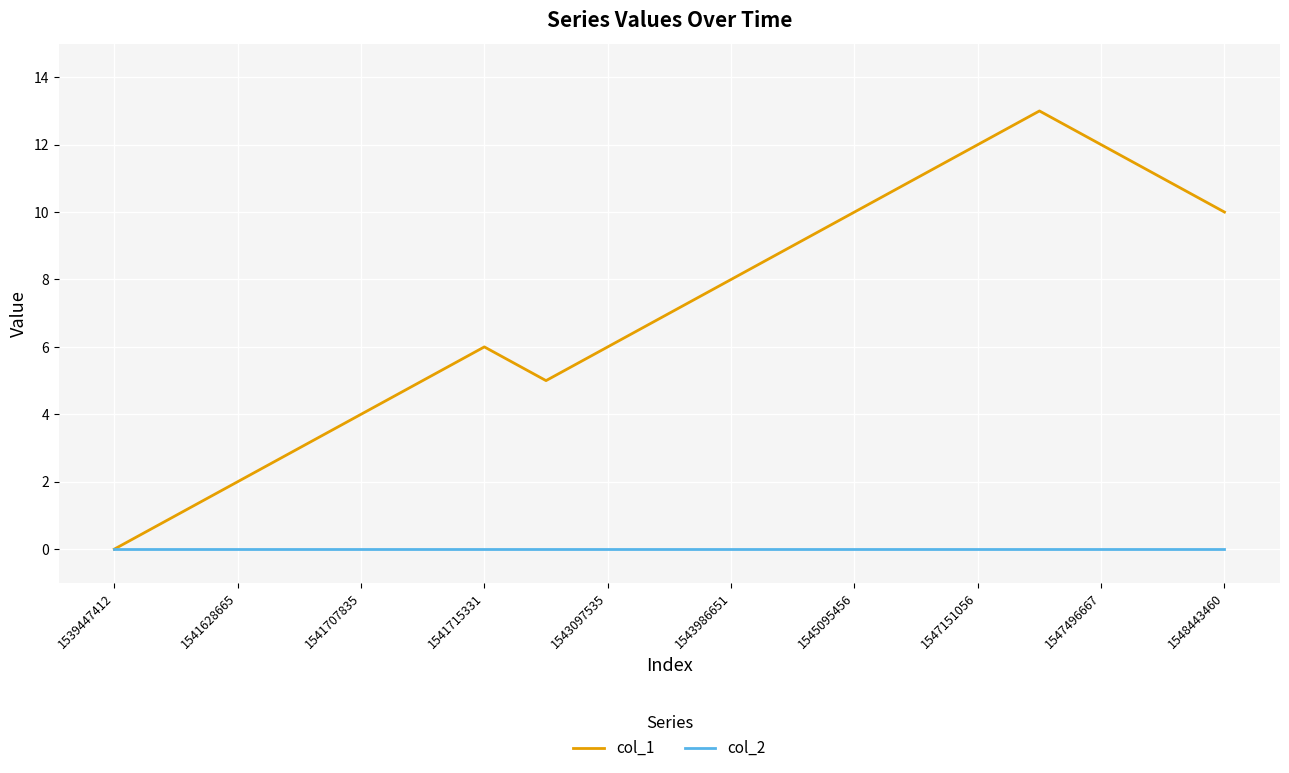

Rank the series by their average value, from lowest to highest.

col_2, col_1